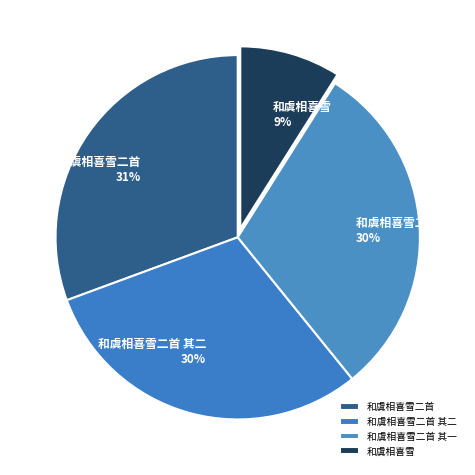

What is the smallest slice in the pie chart?

和虞相喜雪